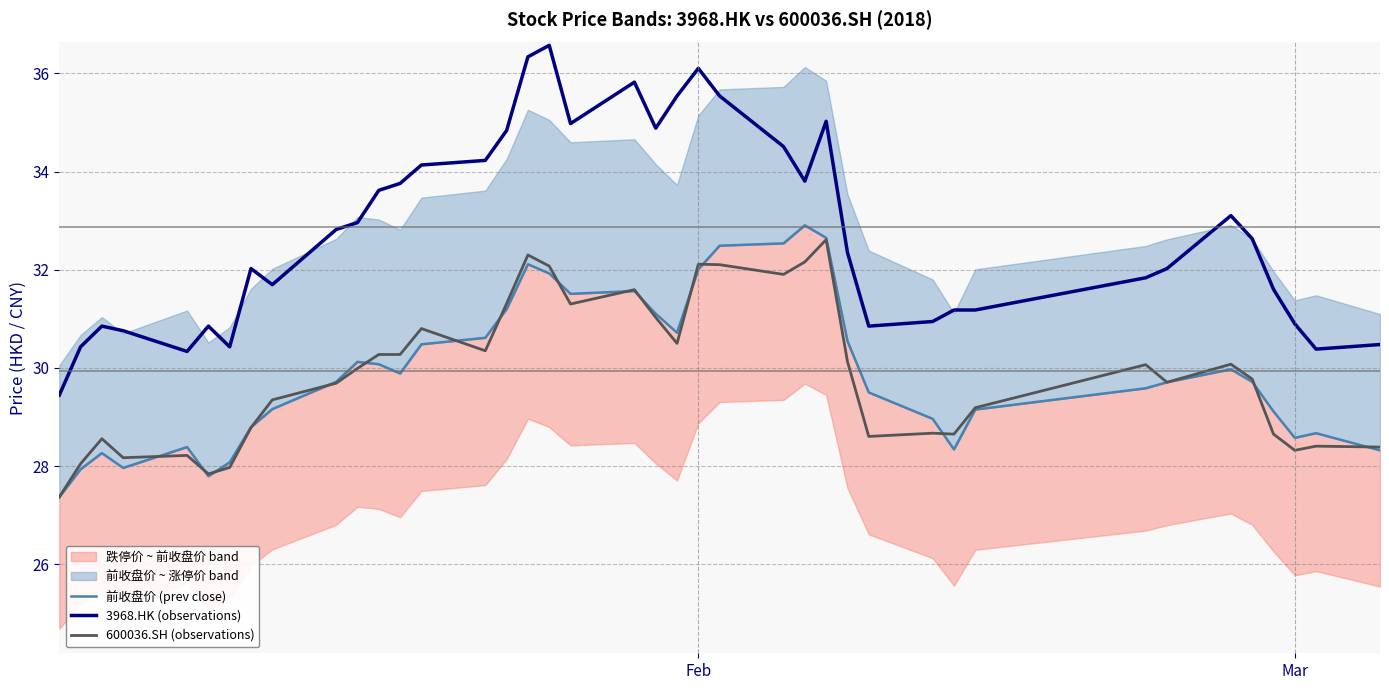

True or false: 600036.SH (observations) has a value of 32.1 at Feb.

True